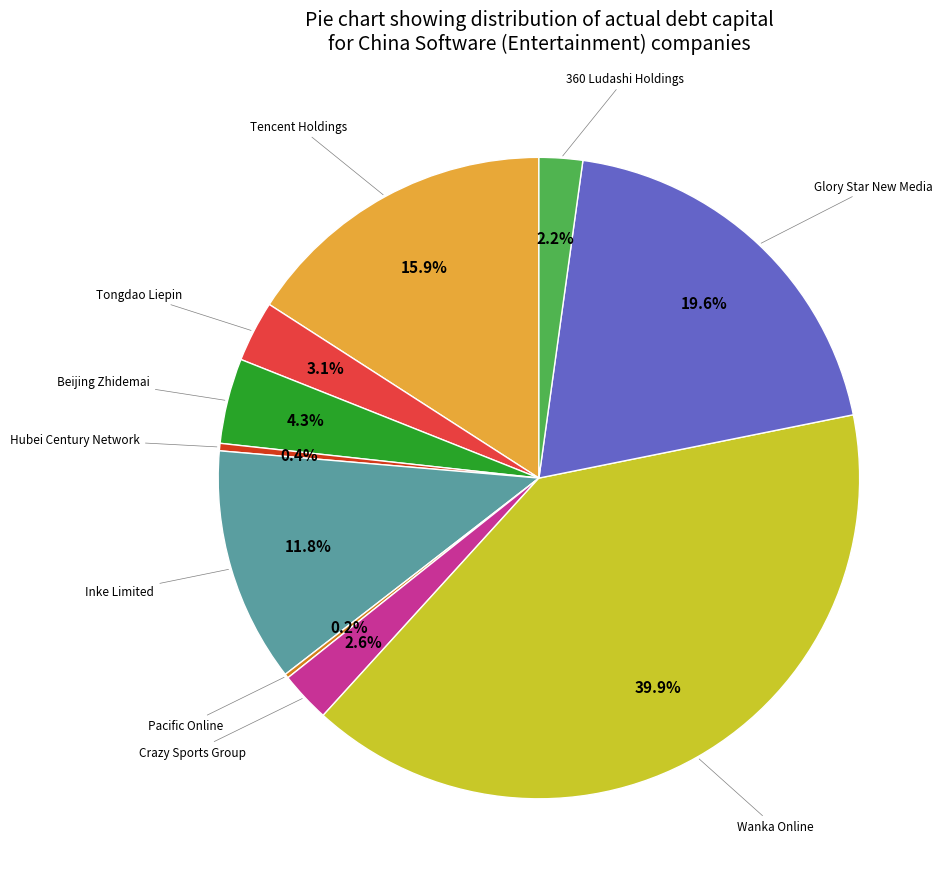

Does any single category account for the majority?

No